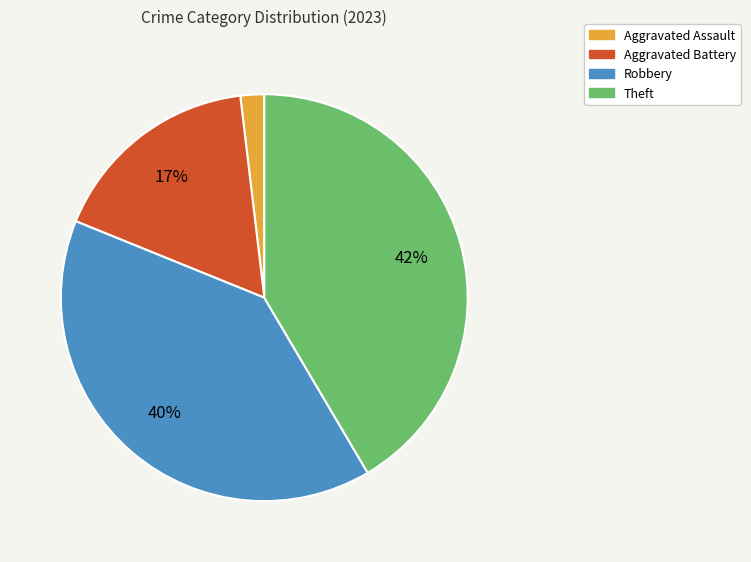

To the nearest percent, what percentage of the pie is Aggravated Assault?

2%